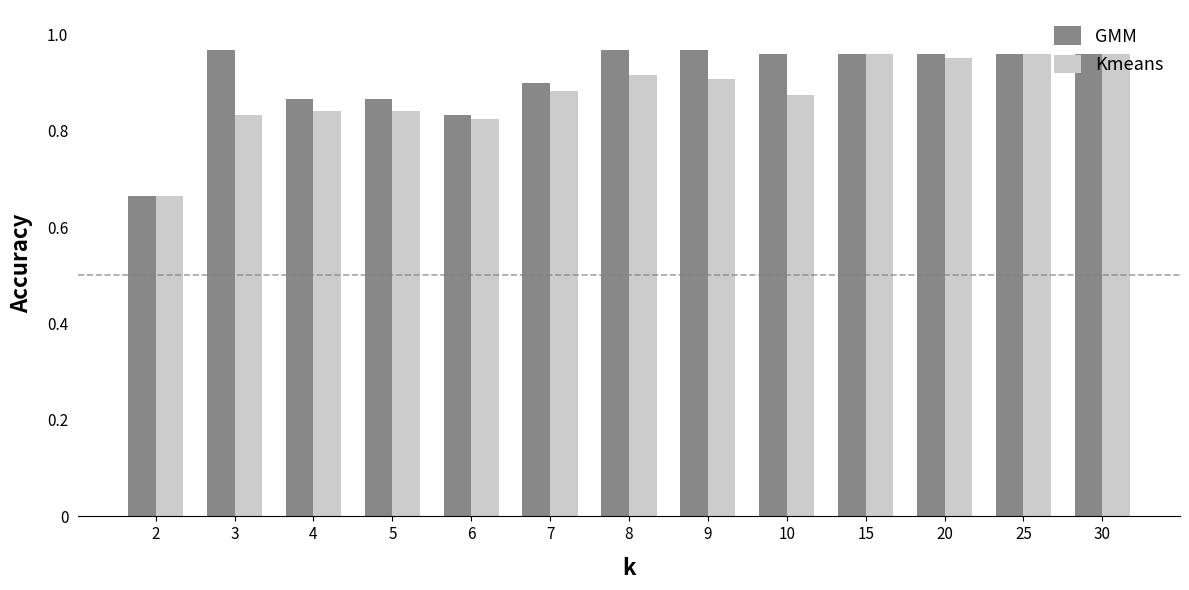

Rank the series by their average value, from highest to lowest.

GMM, Kmeans